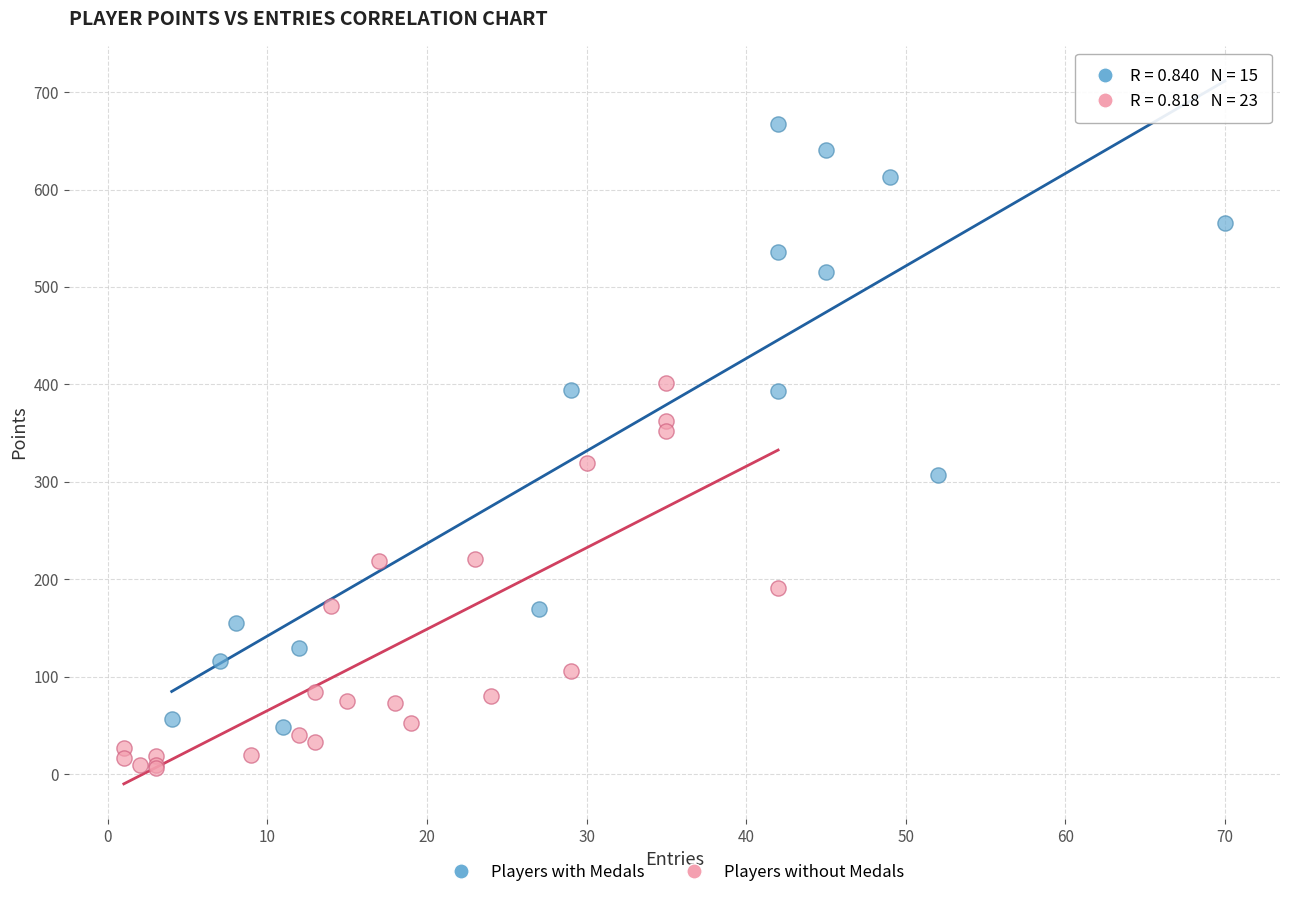

What are all the series names shown in the legend?

Players with Medals, Players without Medals